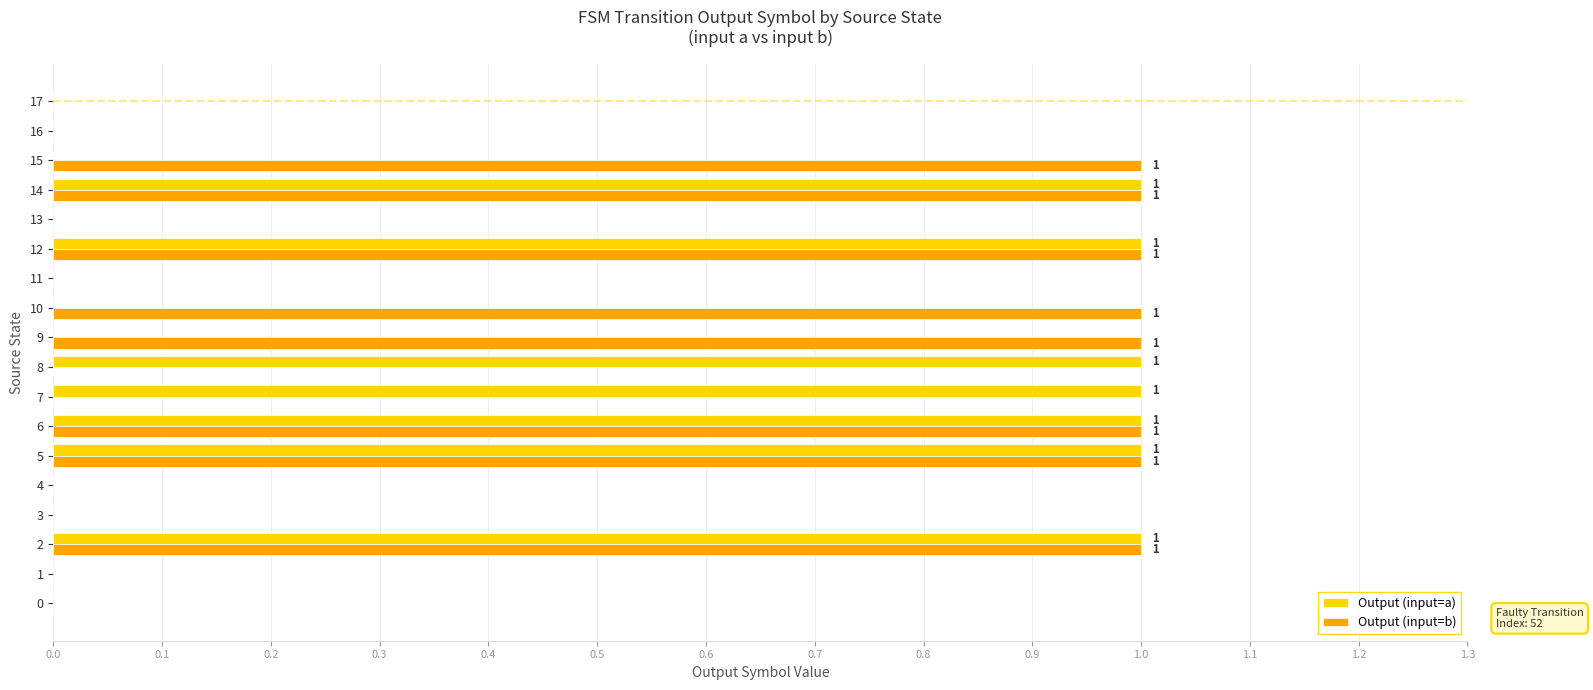

What is the sum of all Output (input=a) values?

7